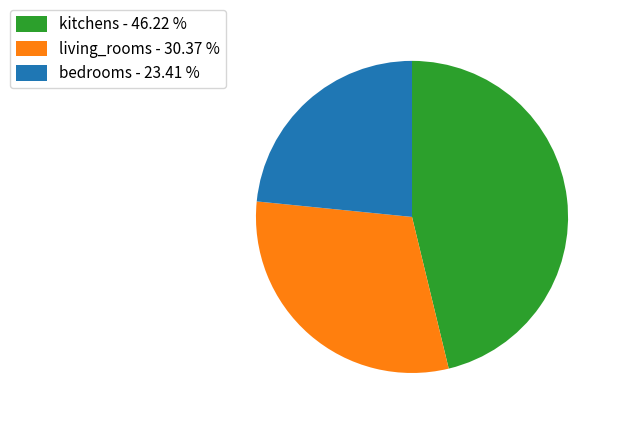

Between kitchens - 46.22 % and bedrooms - 23.41 %, which is larger?

kitchens - 46.22 %